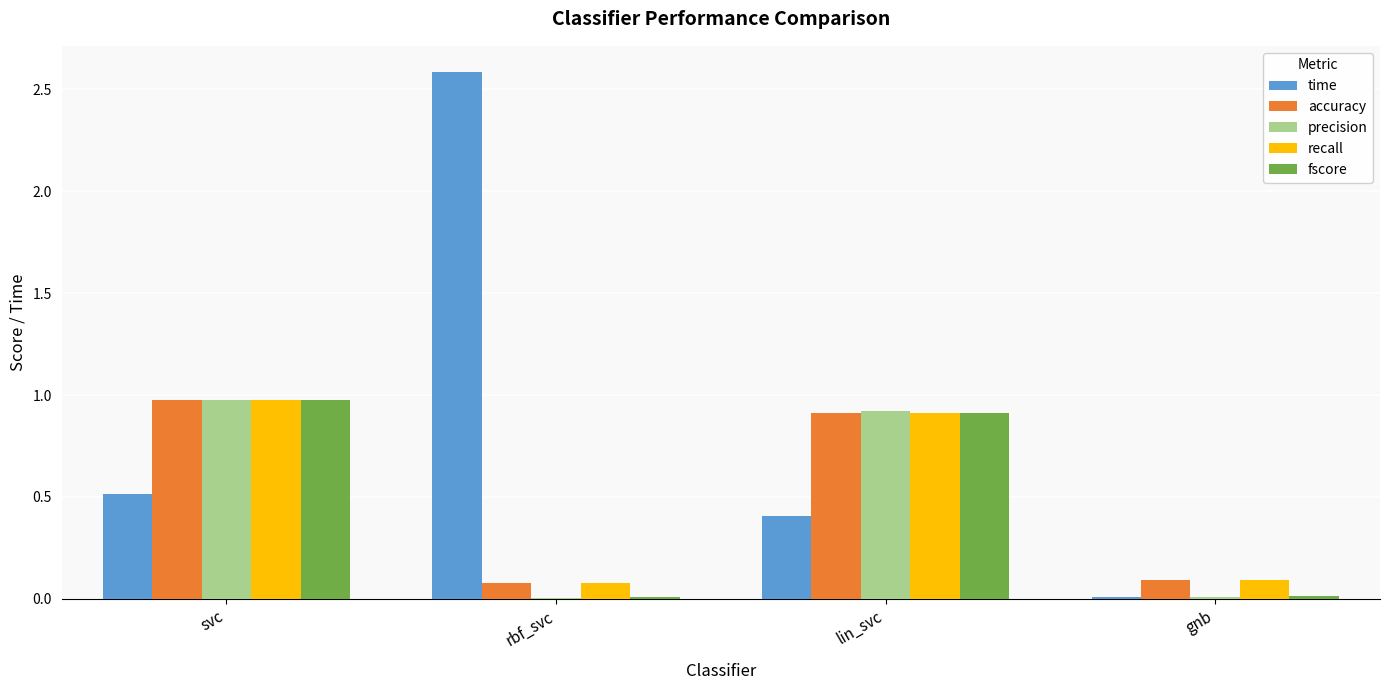

Is it true that accuracy equals 1.0 at svc?

True